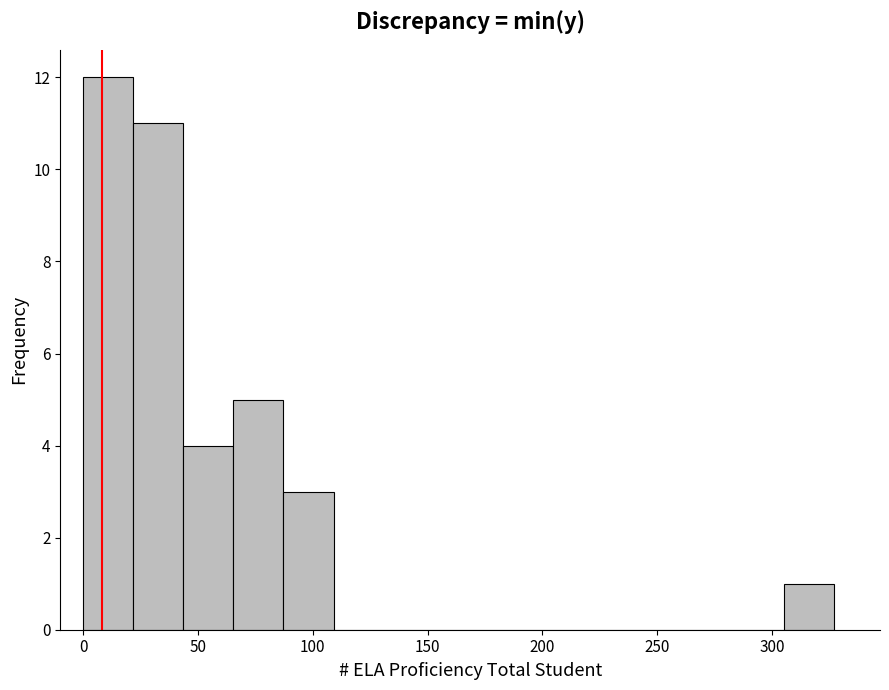

How tall is the bar that spans 85 to 110 on the x-axis? Neither the bar edges nor the heights are printed on the chart, so give them approximately, as read against the axes.

3